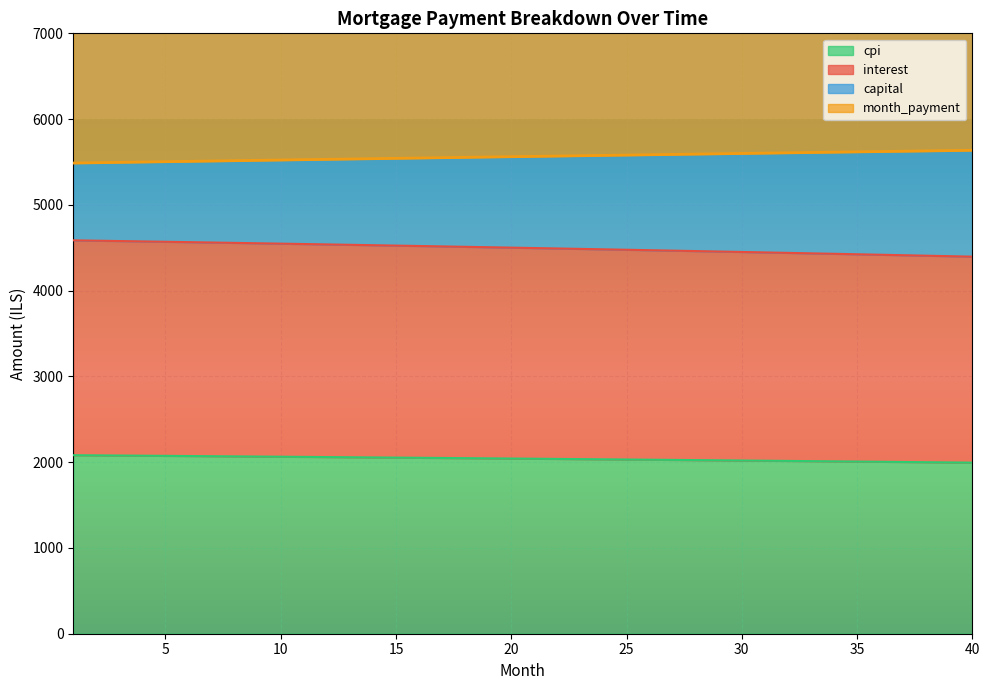

Reading left to right, list all the values displayed in this chart.

interest: 4586.7	4582.5	4578.3	4574.1	4569.9	4565.6	4561.3	4556.9	4552.5	4548.0	4543.6	4539.0	4534.5	4529.9	4525.2	4520.6	4515.9	4511.1	4506.3	4501.5	4496.6	4491.7	4486.7	4481.8	4476.7	4471.6	4466.5	4461.4	4456.2	4450.9	4445.7	4440.4	4435.0	4429.6	4424.1	4418.7	4413.1	4407.6	4401.9	4396.3
capital: 5487.6	5491.6	5495.5	5499.5	5503.4	5507.3	5511.2	5515.2	5519.1	5523.0	5526.9	5530.8	5534.6	5538.5	5542.4	5546.2	5550.1	5553.9	5557.7	5561.6	5565.4	5569.2	5573.0	5576.8	5580.6	5584.3	5588.1	5591.8	5595.6	5599.3	5603.1	5606.8	5610.5	5614.2	5617.9	5621.6	5625.2	5628.9	5632.6	5636.2
cpi: 2081.5	2079.6	2077.7	2075.7	2073.8	2071.8	2069.9	2067.9	2065.9	2063.8	2061.8	2059.7	2057.7	2055.6	2053.4	2051.3	2049.2	2047.0	2044.8	2042.6	2040.4	2038.1	2035.9	2033.6	2031.3	2029.0	2026.7	2024.3	2021.9	2019.6	2017.2	2014.7	2012.3	2009.8	2007.3	2004.8	2002.3	1999.8	1997.2	1994.6
month_payment: 7569.1	7571.1	7573.2	7575.2	7577.2	7579.2	7581.1	7583.0	7584.9	7586.8	7588.7	7590.5	7592.3	7594.1	7595.8	7597.5	7599.2	7600.9	7602.5	7604.2	7605.8	7607.3	7608.9	7610.4	7611.9	7613.3	7614.7	7616.1	7617.5	7618.9	7620.2	7621.5	7622.8	7624.0	7625.2	7626.4	7627.6	7628.7	7629.8	7630.9